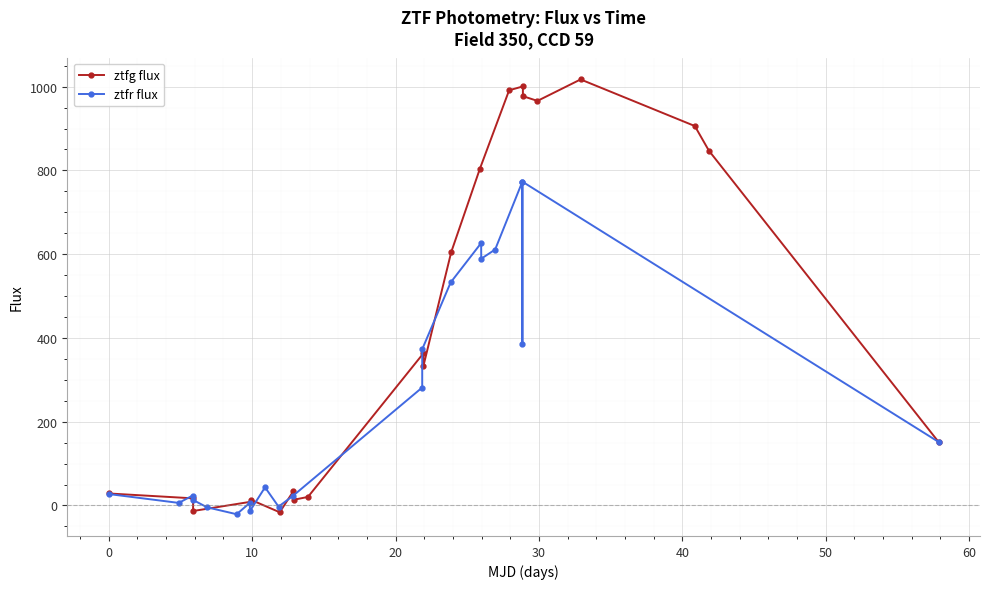

How many times do ztfr flux and ztfg flux cross each other?

4